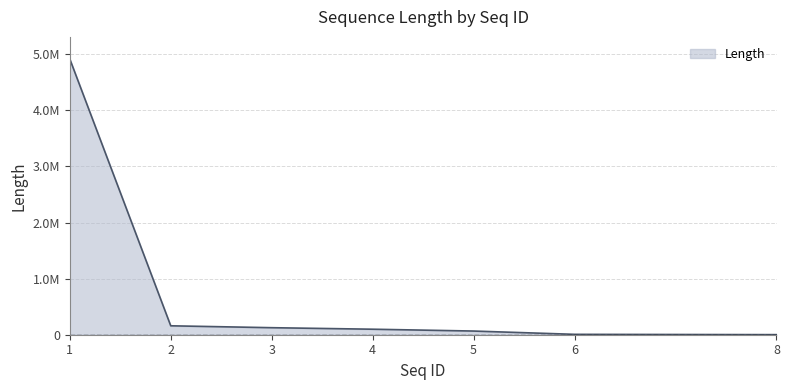

The chart shows a value of 97305 at 5. True or false?

False